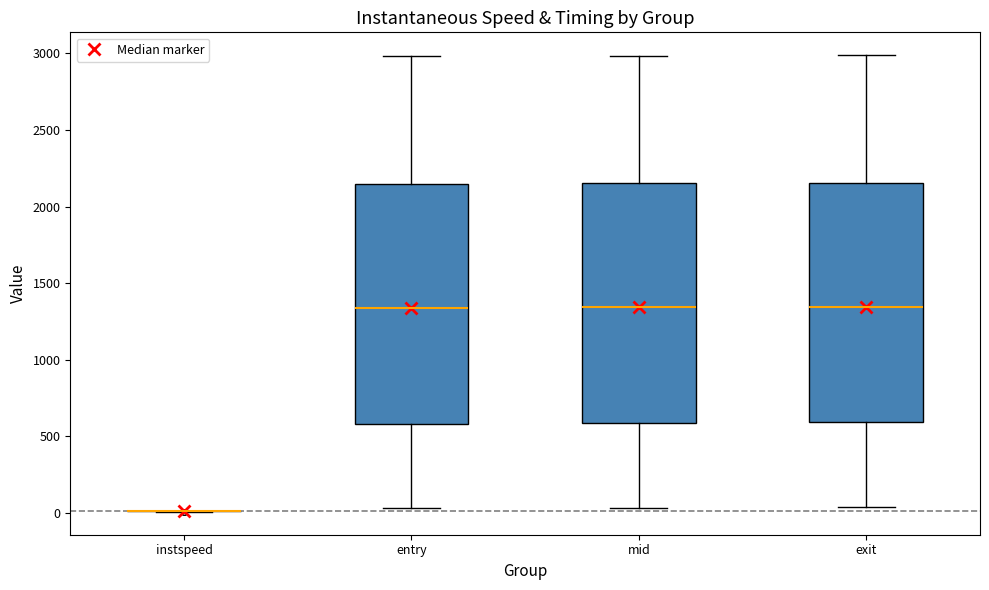

Reading left to right, transcribe this box plot: for each box, give where its median line is, the range the box spans, and where its two whiskers end, as read against the y-axis. The values are not printed on the chart, so give them approximately, as read against the axis.

instspeed: box collapsed to a line at 0, whiskers 0 to 0
entry: median 1350, box 600 to 2150, whiskers 50 to 3000
mid: median 1350, box 600 to 2150, whiskers 50 to 3000
exit: median 1350, box 600 to 2150, whiskers 50 to 3000